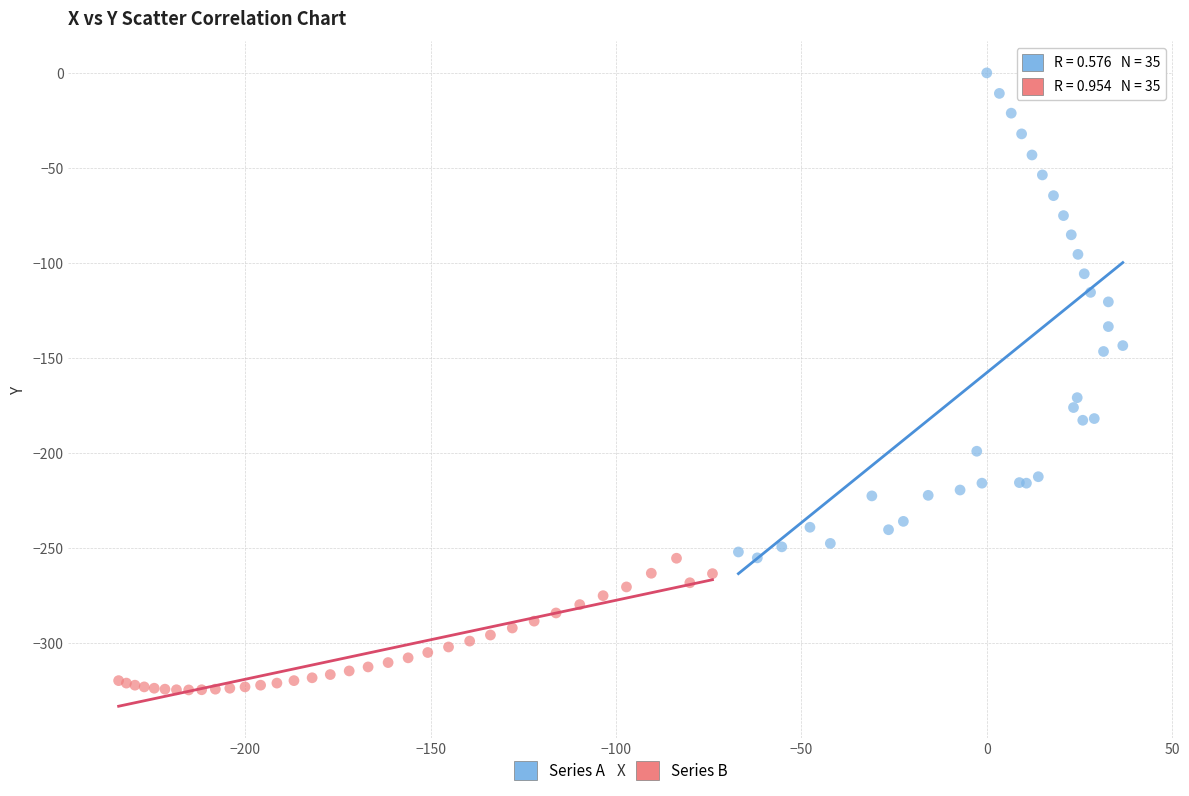

Which series contains the highest Y value?

Series A